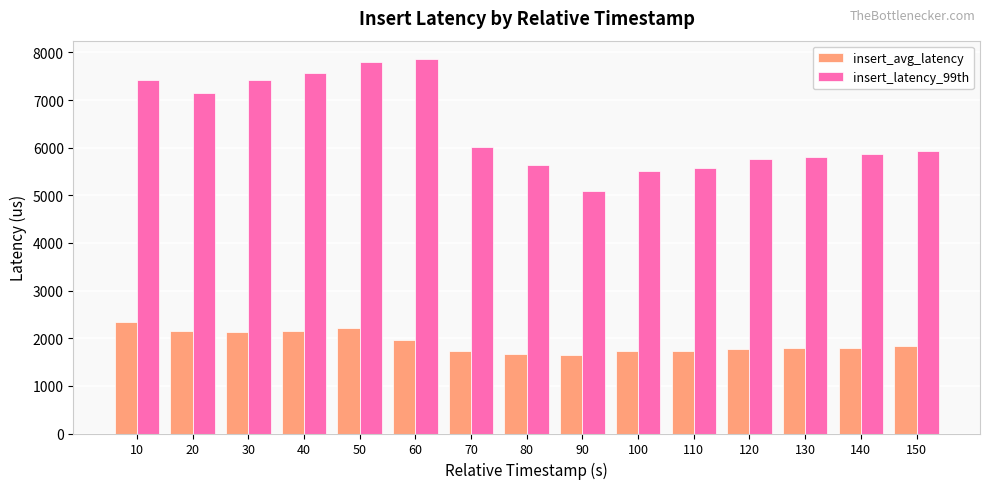

How many bars are there in each group?

2